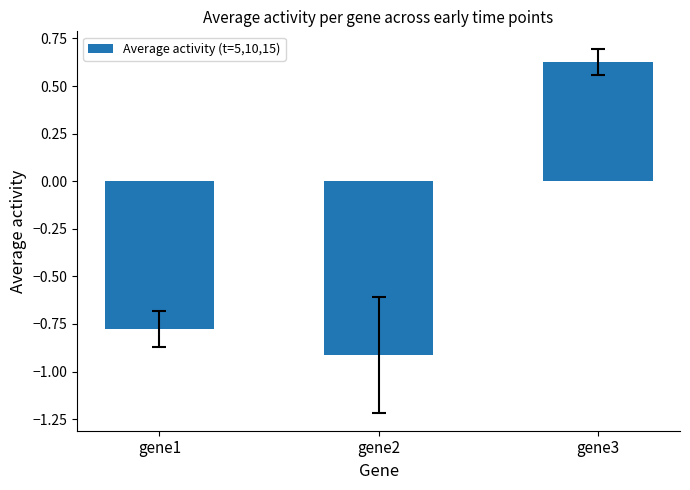

What is the difference between the maximum and second lowest values?

1.4